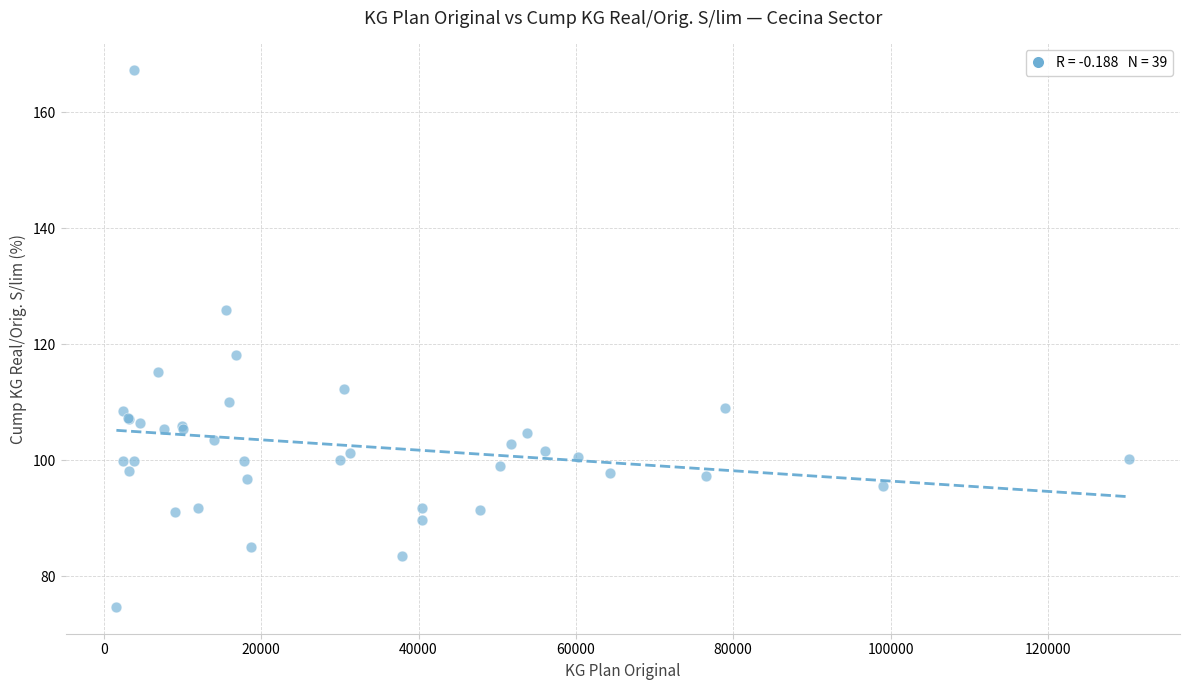

What Y value in the scatter plot is closest to 120?

118.1